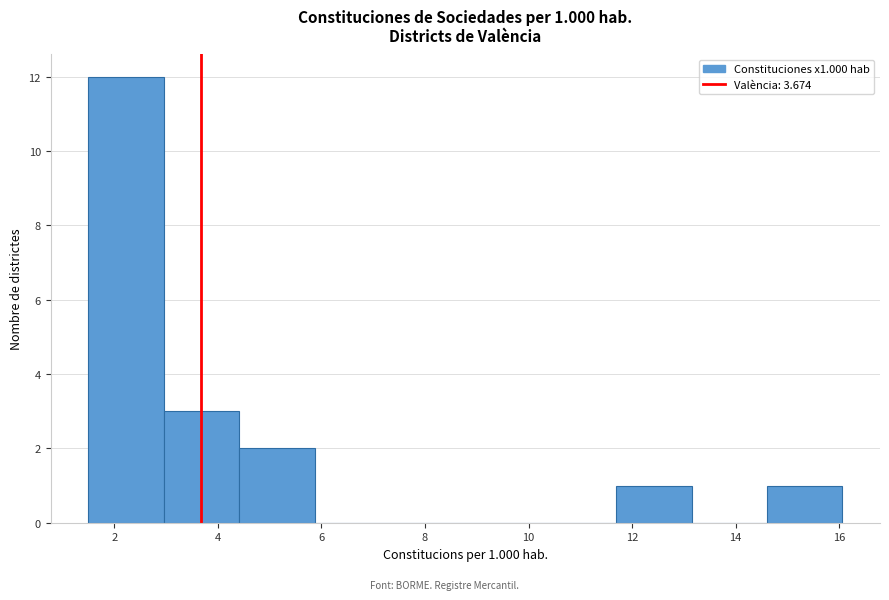

Which range on the x-axis has the tallest bar?

1.6 to 3.0